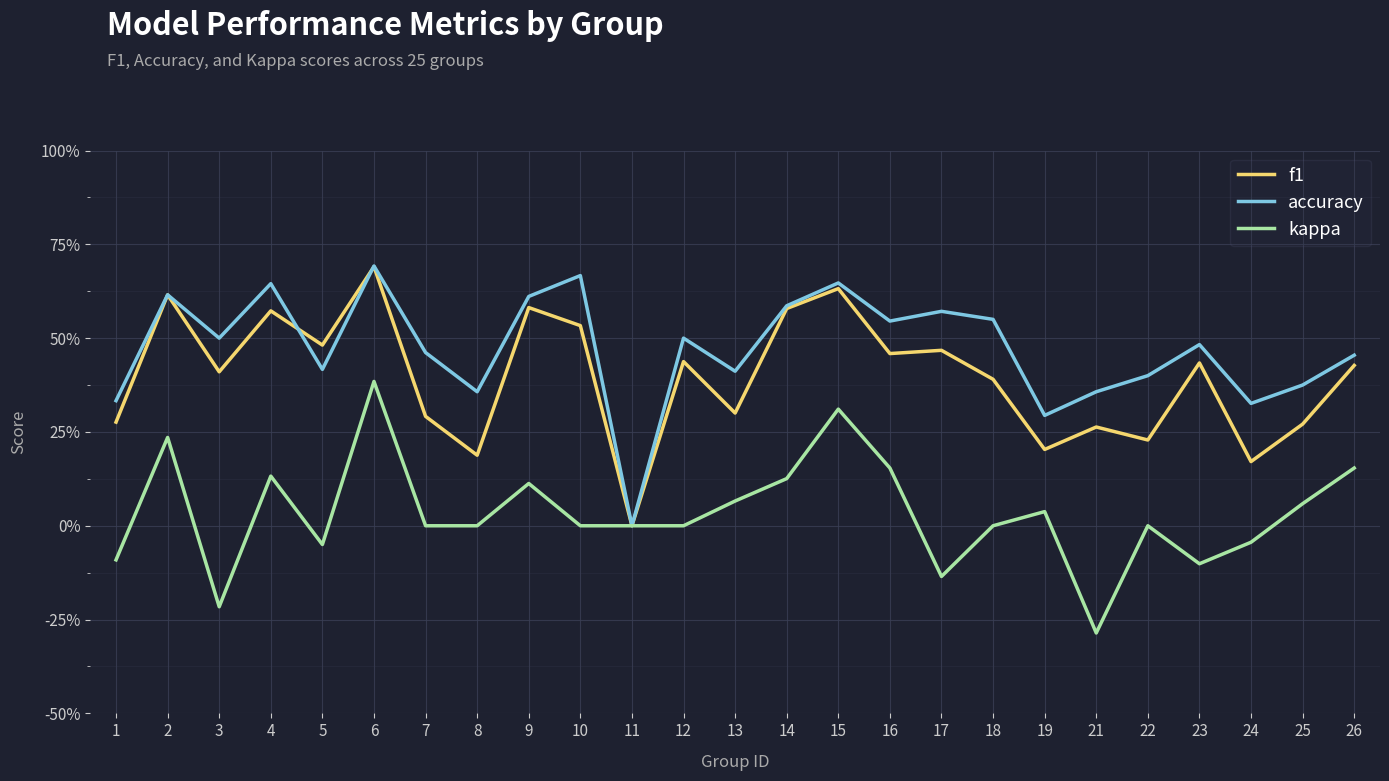

What are all the series names shown in the legend?

f1, accuracy, kappa